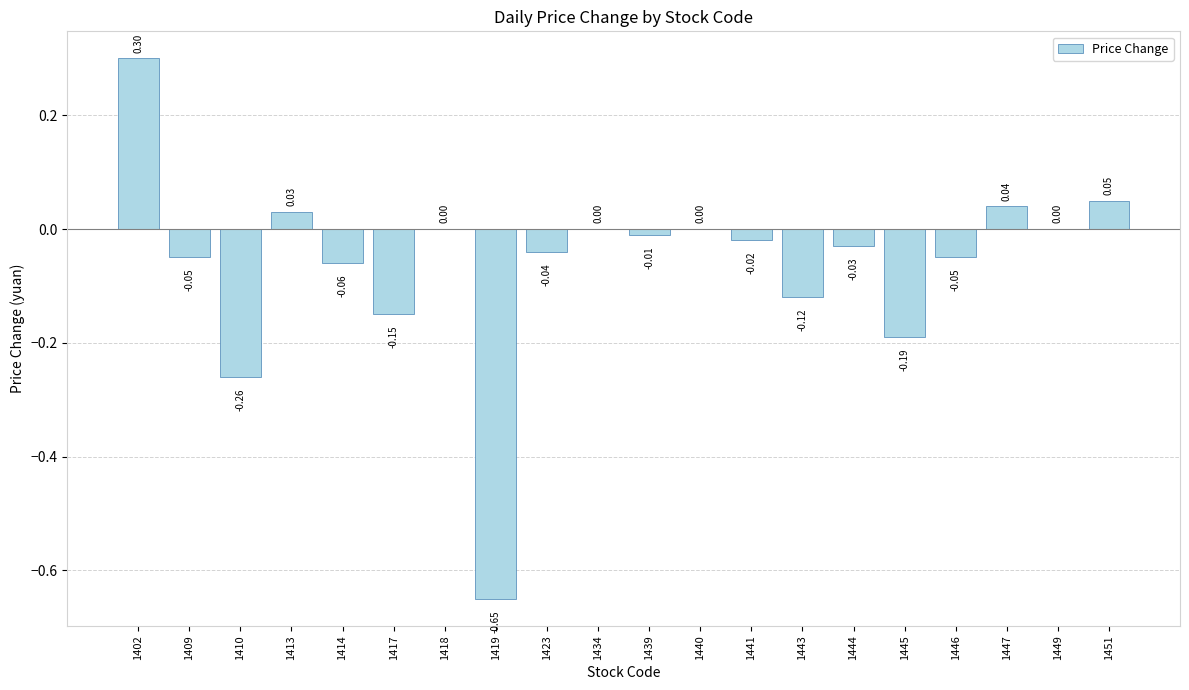

What is the greatest value displayed?

0.3